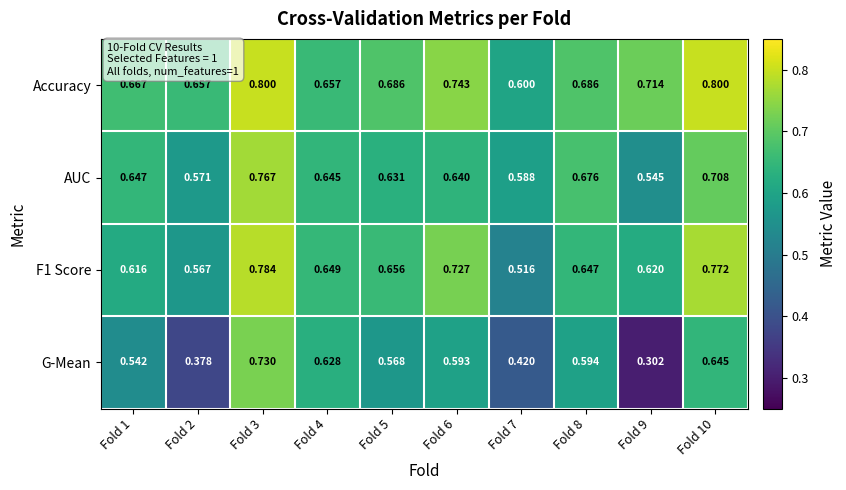

Is the value of Accuracy at Fold 1 greater than the value of F1 Score at Fold 5?

Yes